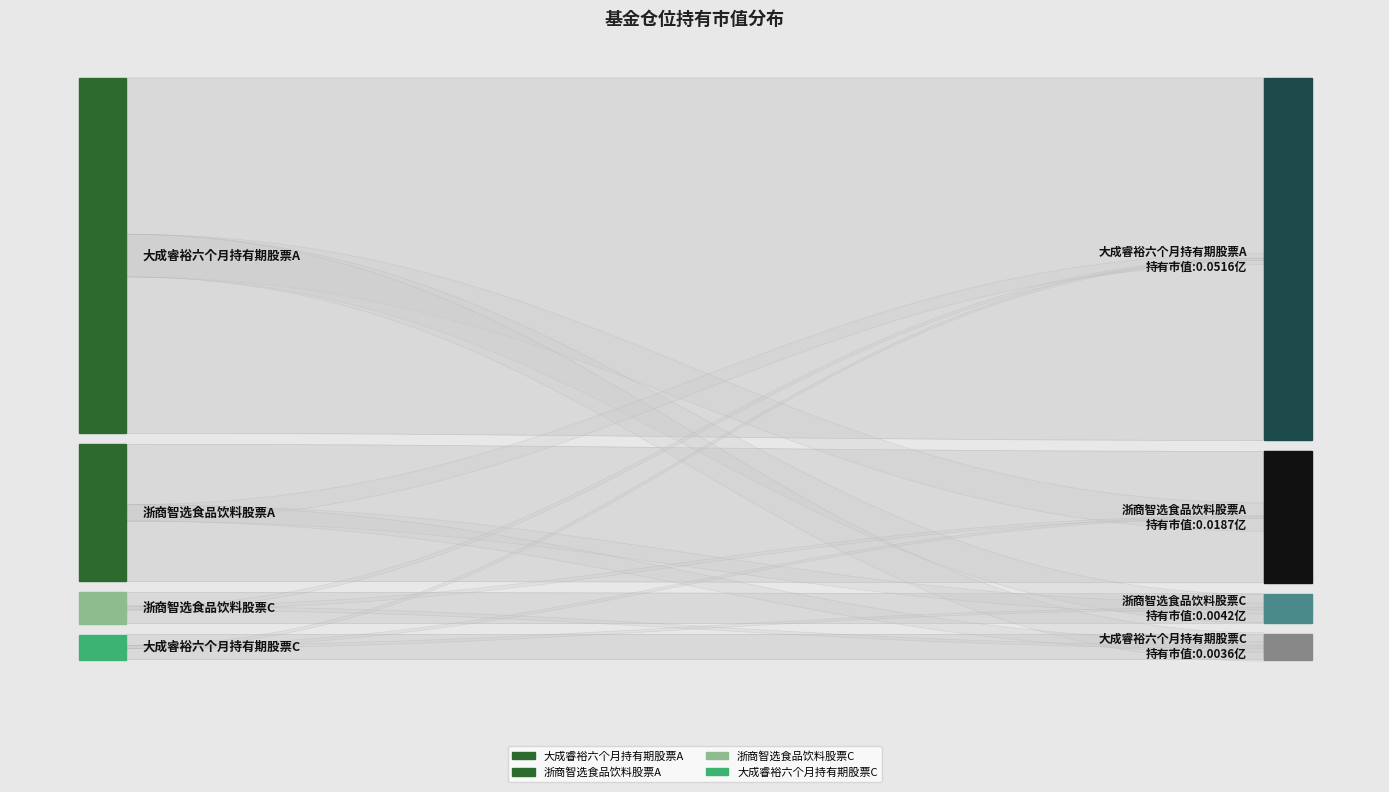

Reading right to left, what are all the values shown in this chart?

基金规模: 大成睿裕六个月持有期股票C=0.0	浙商智选食品饮料股票C=0.1	浙商智选食品饮料股票A=0.2	大成睿裕六个月持有期股票A=0.6
股票总仓位: 大成睿裕六个月持有期股票C=92.2	浙商智选食品饮料股票C=91.3	浙商智选食品饮料股票A=91.3	大成睿裕六个月持有期股票A=92.2
仓位占比: 大成睿裕六个月持有期股票C=9.1	浙商智选食品饮料股票C=8.5	浙商智选食品饮料股票A=8.5	大成睿裕六个月持有期股票A=9.1
持有市值(亿元): 大成睿裕六个月持有期股票C=0.0	浙商智选食品饮料股票C=0.0	浙商智选食品饮料股票A=0.0	大成睿裕六个月持有期股票A=0.1